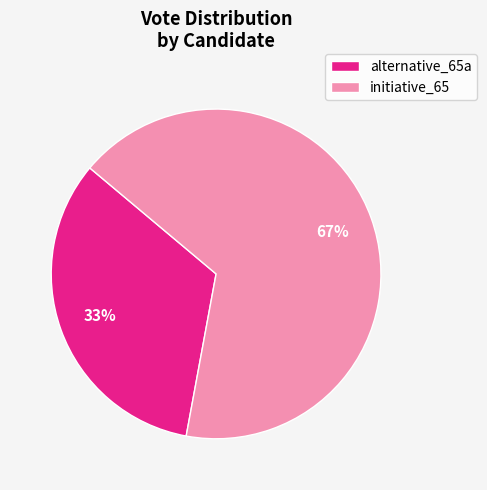

Between alternative_65a and initiative_65, which is larger?

initiative_65